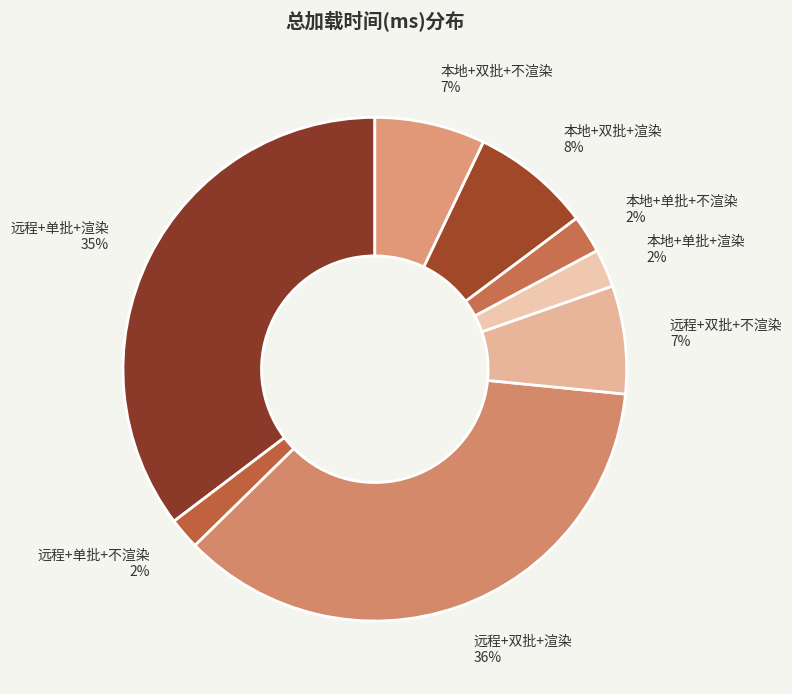

The 远程+单批+不渲染 slice represents 2% of the pie. True or false?

True